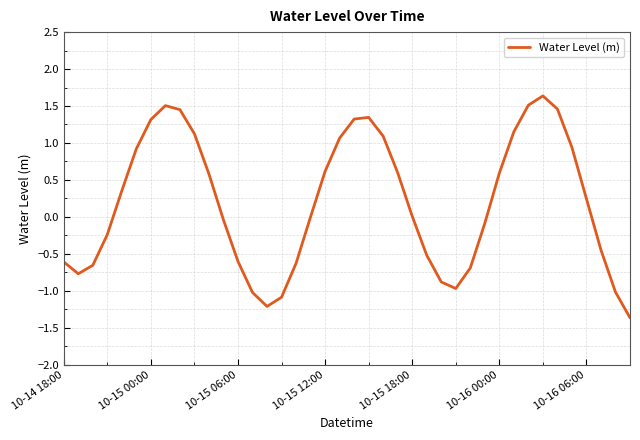

What is the greatest value displayed?

1.6